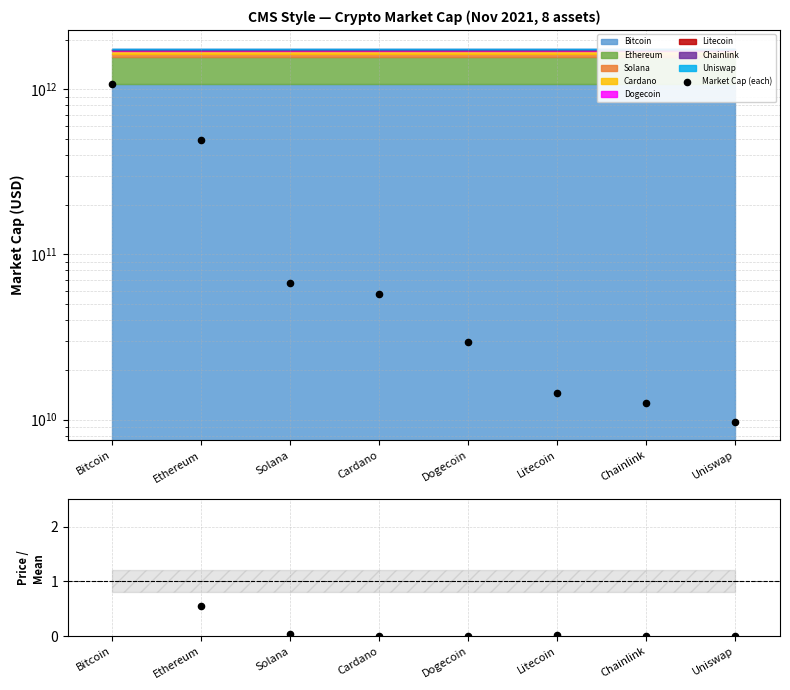

Which has a higher value, Litecoin or Solana?

Solana